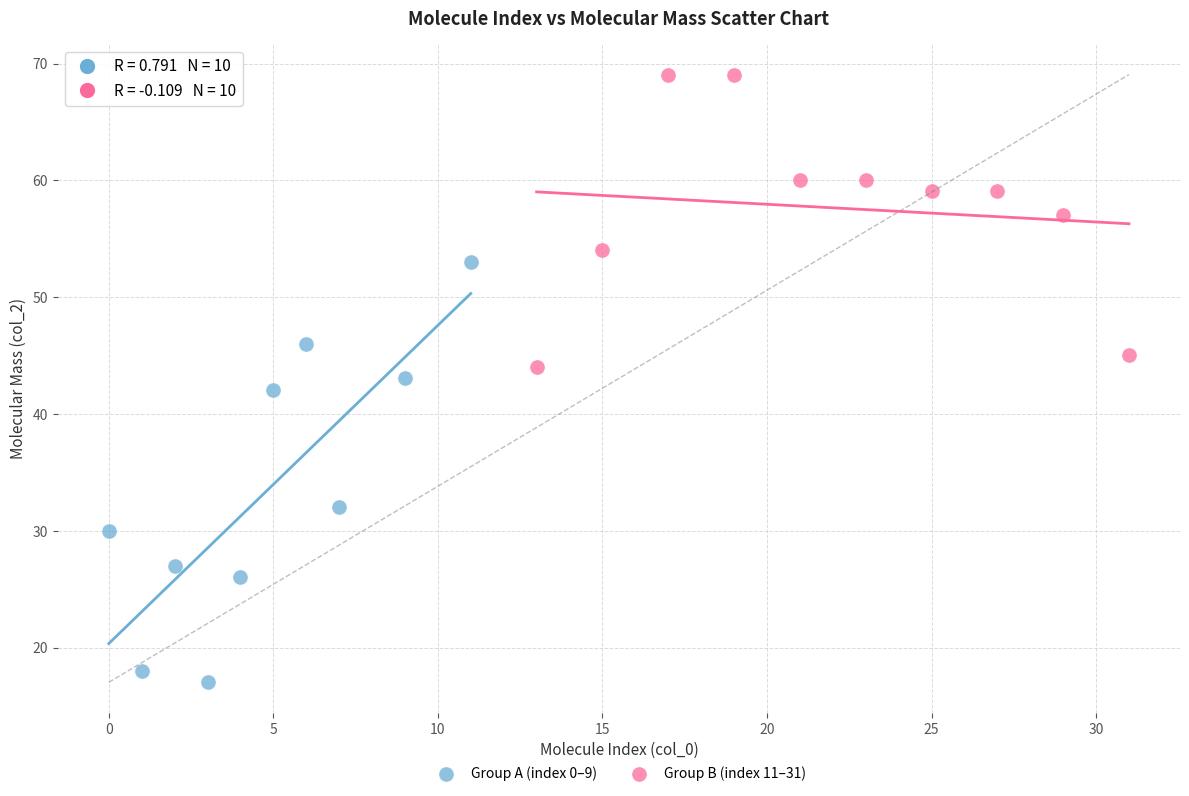

Which series reaches the minimum Y coordinate?

Group A (index 0–9)